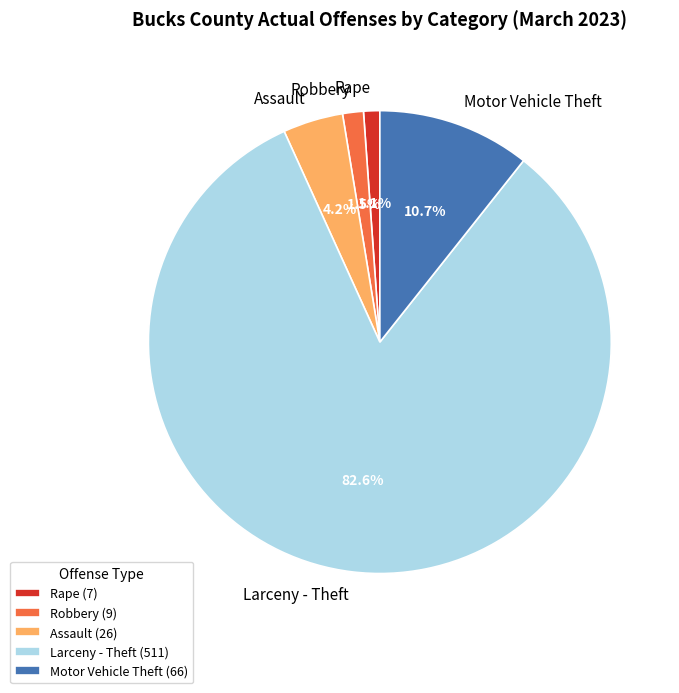

Which has a higher value, Larceny - Theft or Robbery?

Larceny - Theft